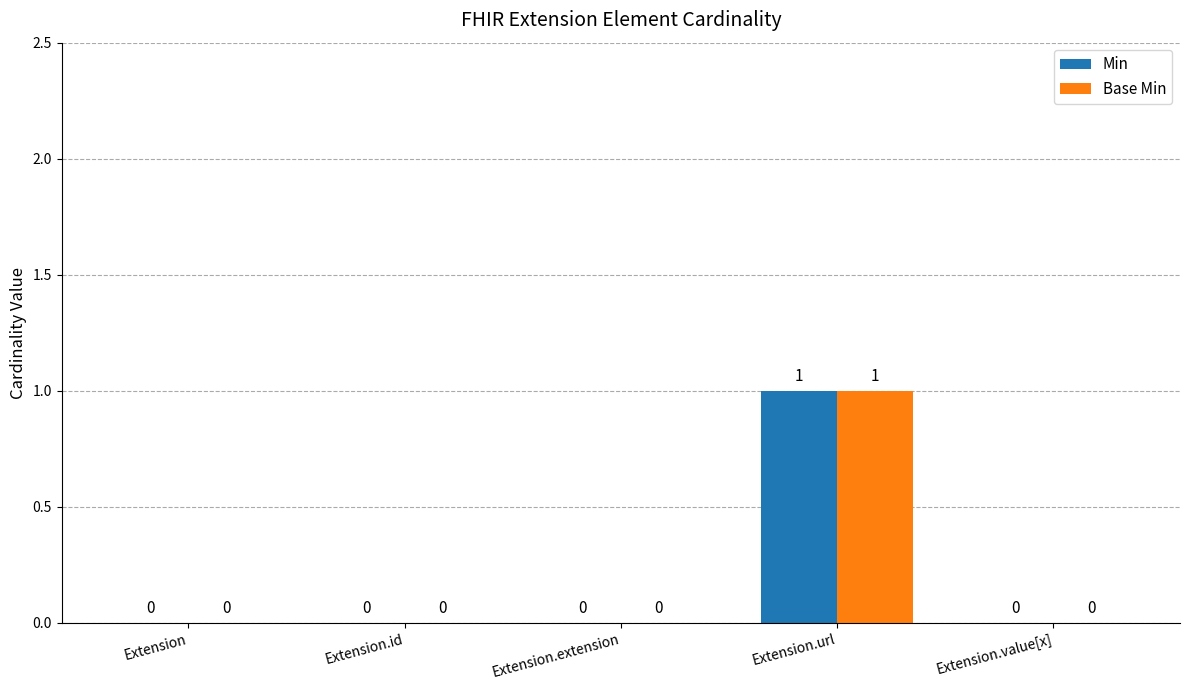

Which label corresponds to the largest value in the chart?

Extension.url